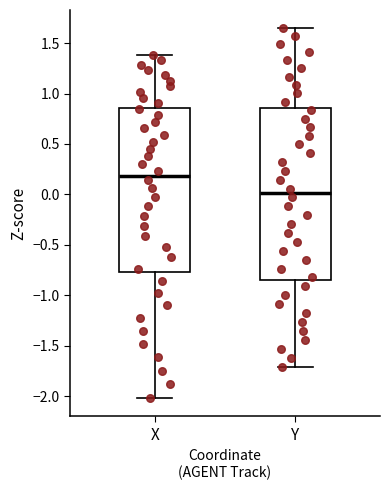

Reading left to right, transcribe this box plot: for each box, give where its median line is, the range the box spans, and where its two whiskers end, as read against the y-axis. The values are not printed on the chart, so give them approximately, as read against the axis.

X: median 0.20, box -0.75 to 0.85, whiskers -2.00 to 1.40
Y: median 0.00, box -0.85 to 0.85, whiskers -1.70 to 1.65